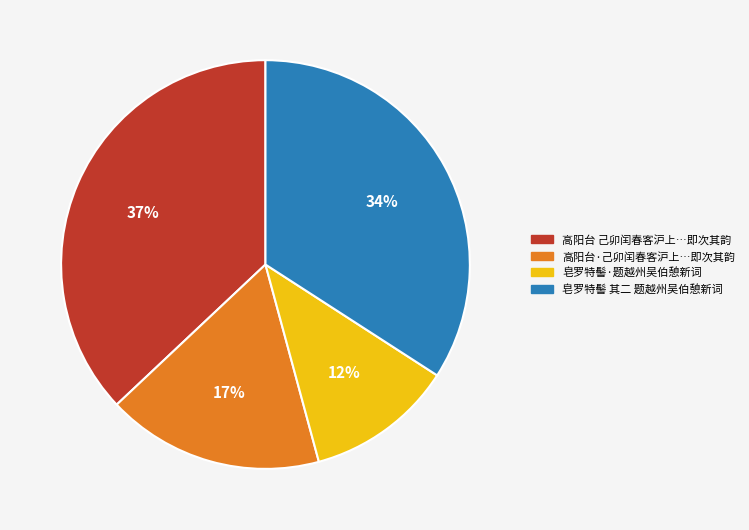

Which category has the biggest portion of the pie?

高阳台 己卯闰春客沪上…即次其韵